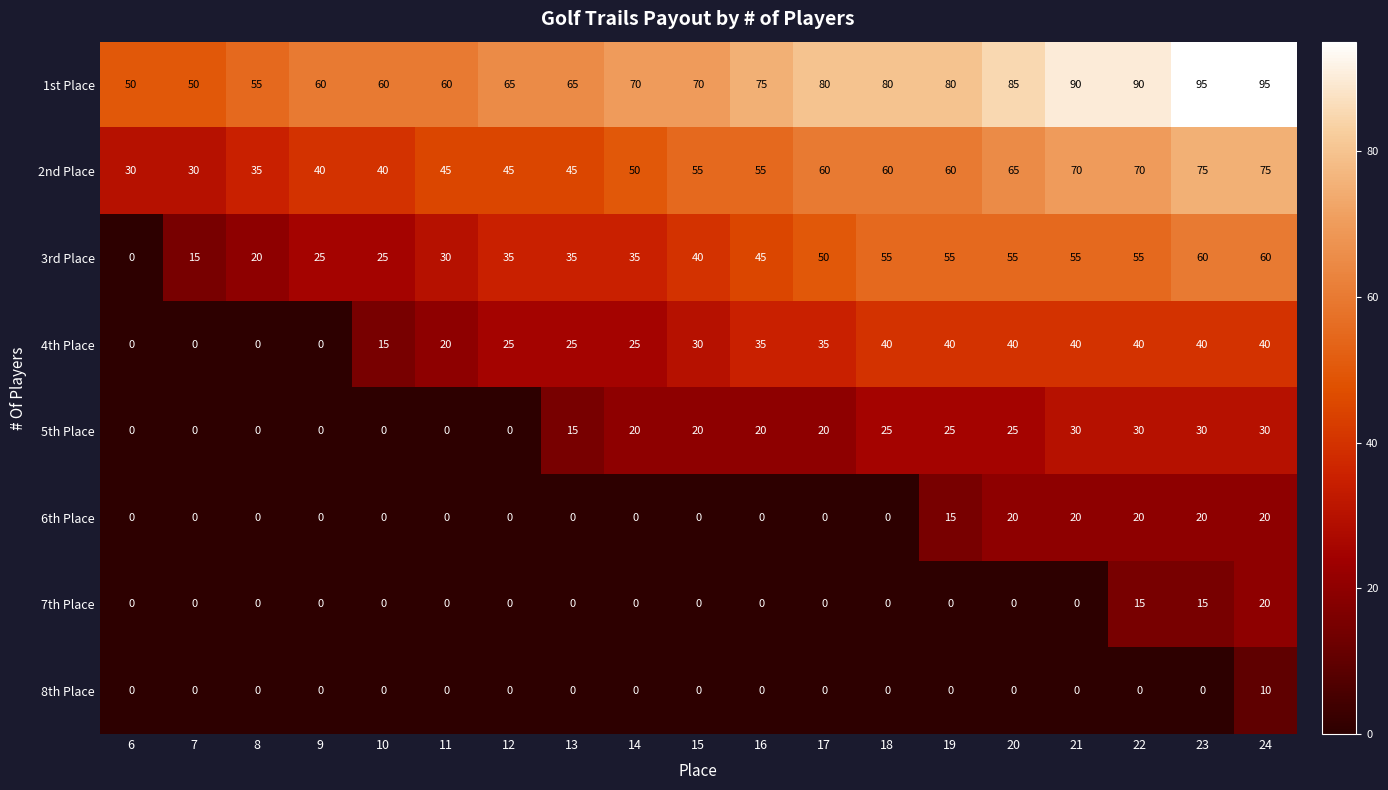

What is the difference between the highest and lowest values at 15?

70